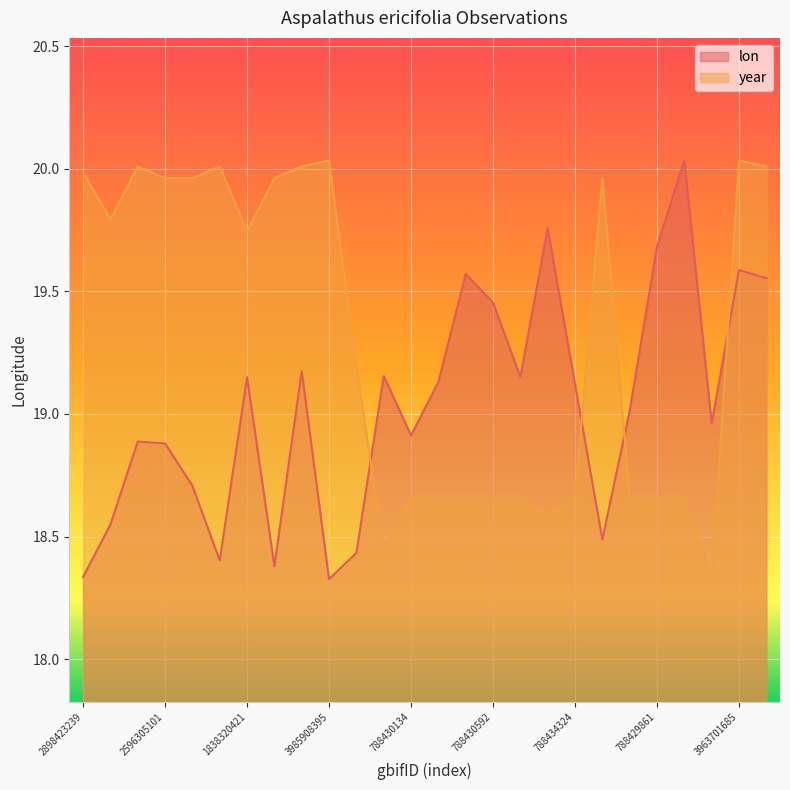

What is the difference between the highest and lowest values at 3408193740?

0.5